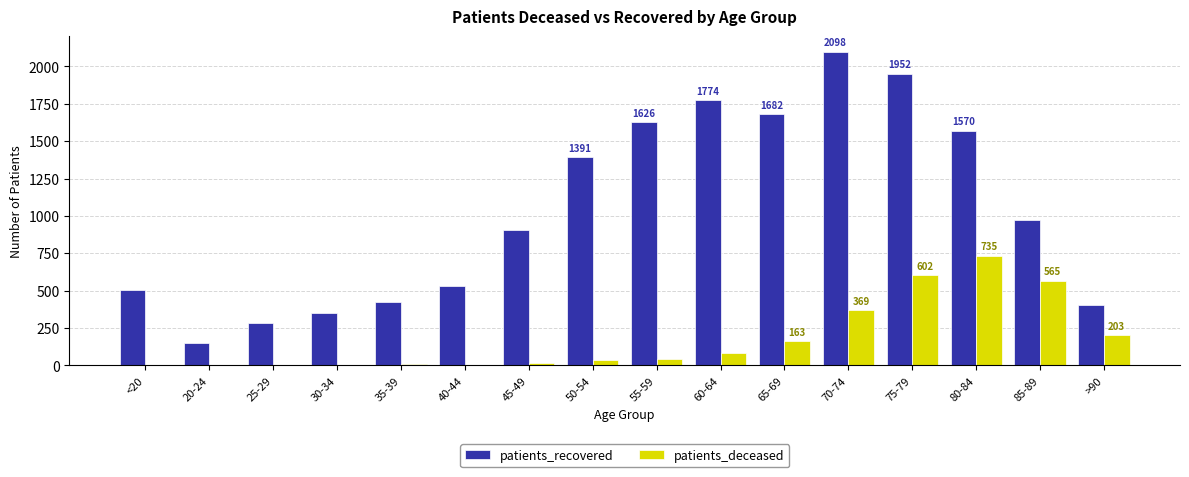

Read the patients_deceased value at 65-69, to the nearest 50.

150